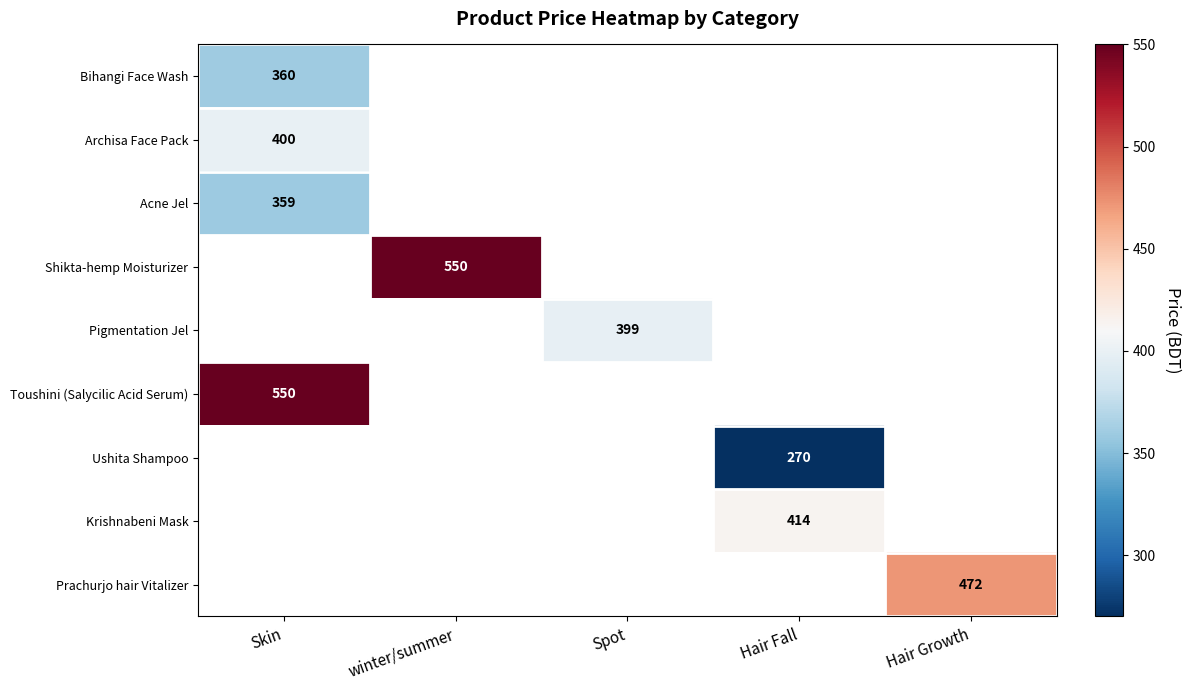

The value of Prachurjo hair Vitalizer at Hair Growth is 832. True or false?

False